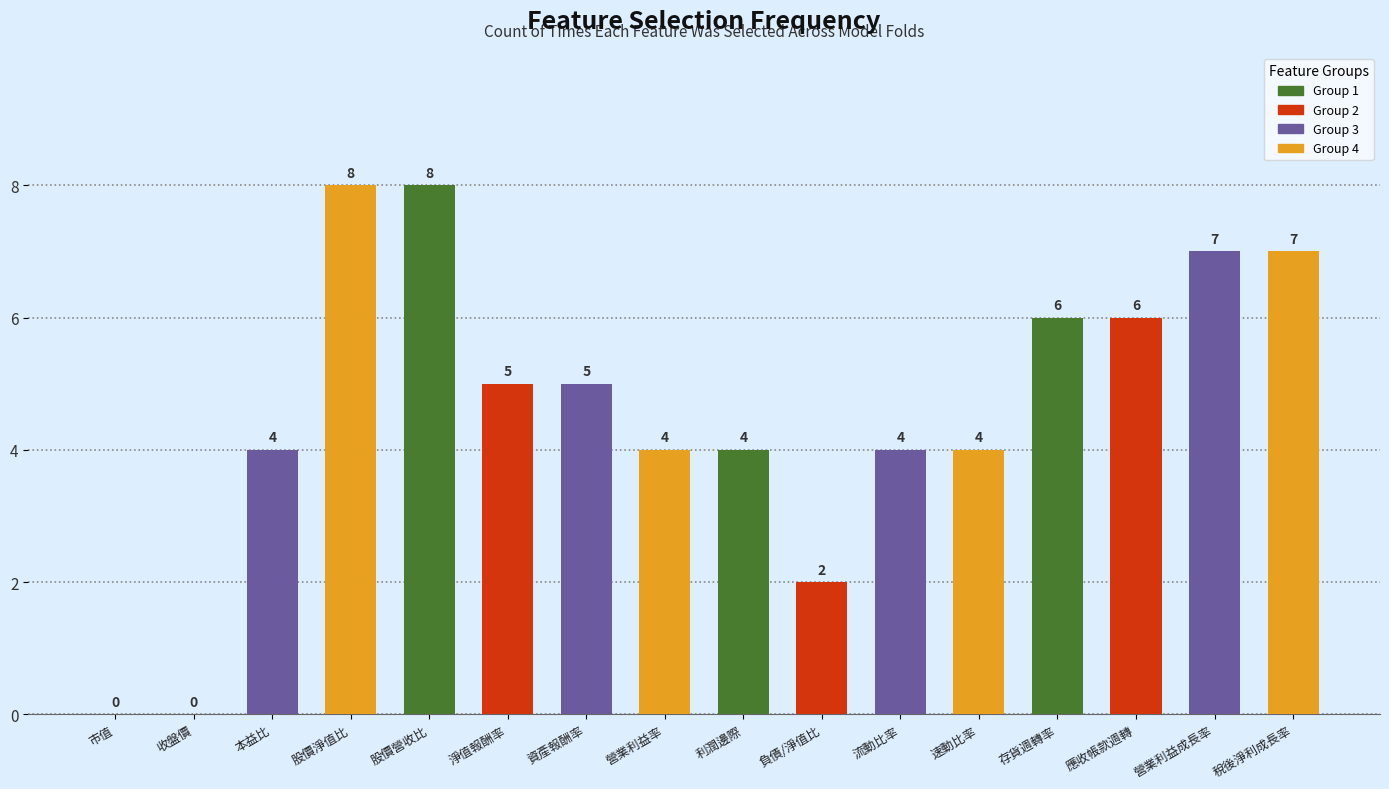

How many values are above zero?

14